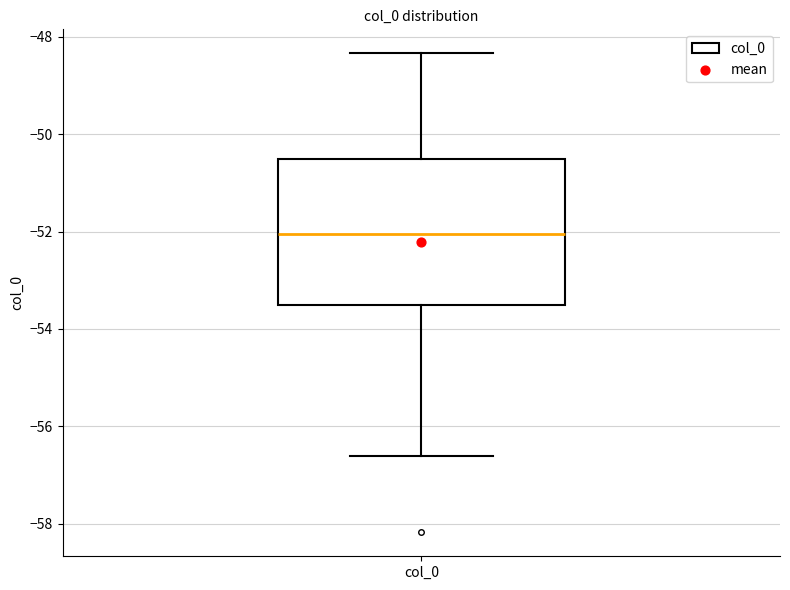

Where is the lower edge of the box for col_0 on the y-axis? The values are not printed on the chart, so give them approximately, as read against the axis.

-53.6